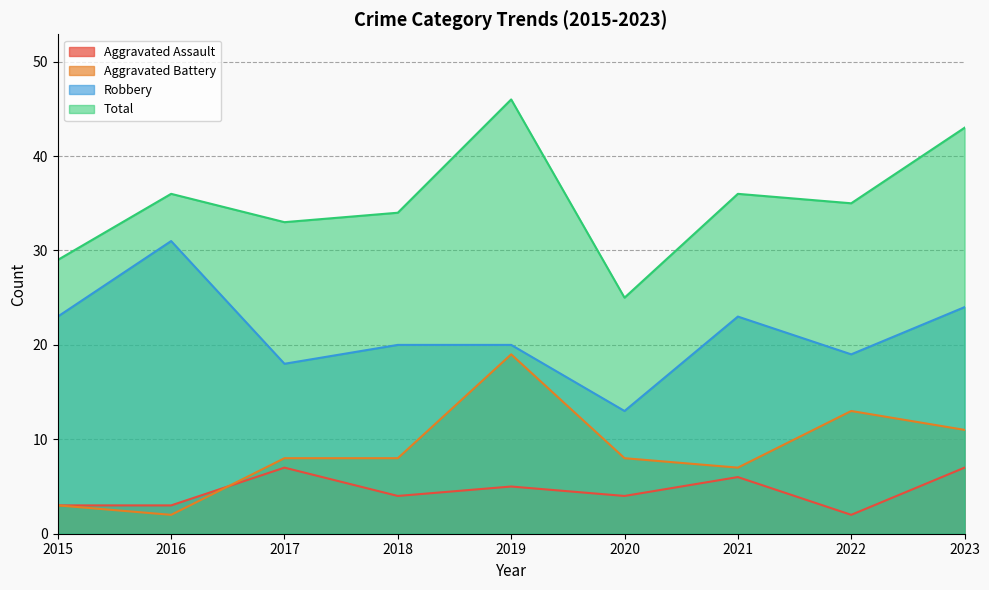

Rank the series at 2020 from highest to lowest value.

Total, Robbery, Aggravated Battery, Aggravated Assault